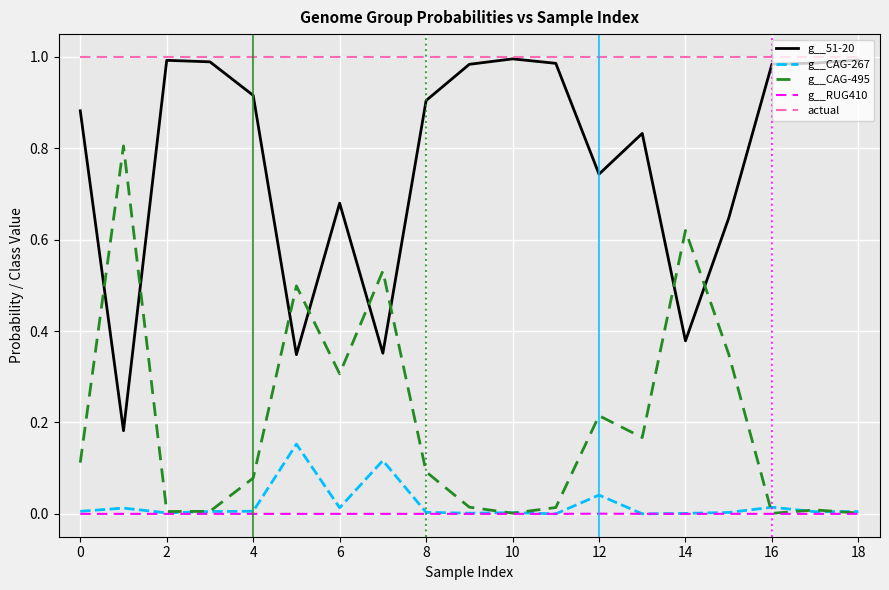

Which series has the largest total across all categories?

actual